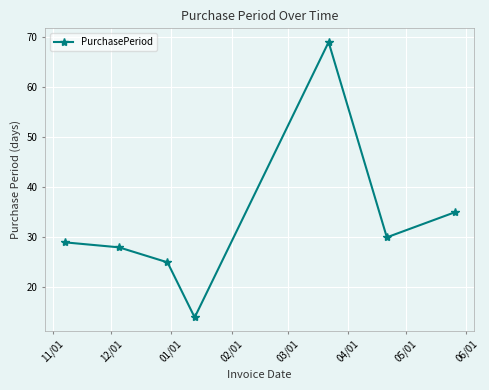

What is the difference between the maximum and minimum values?

55